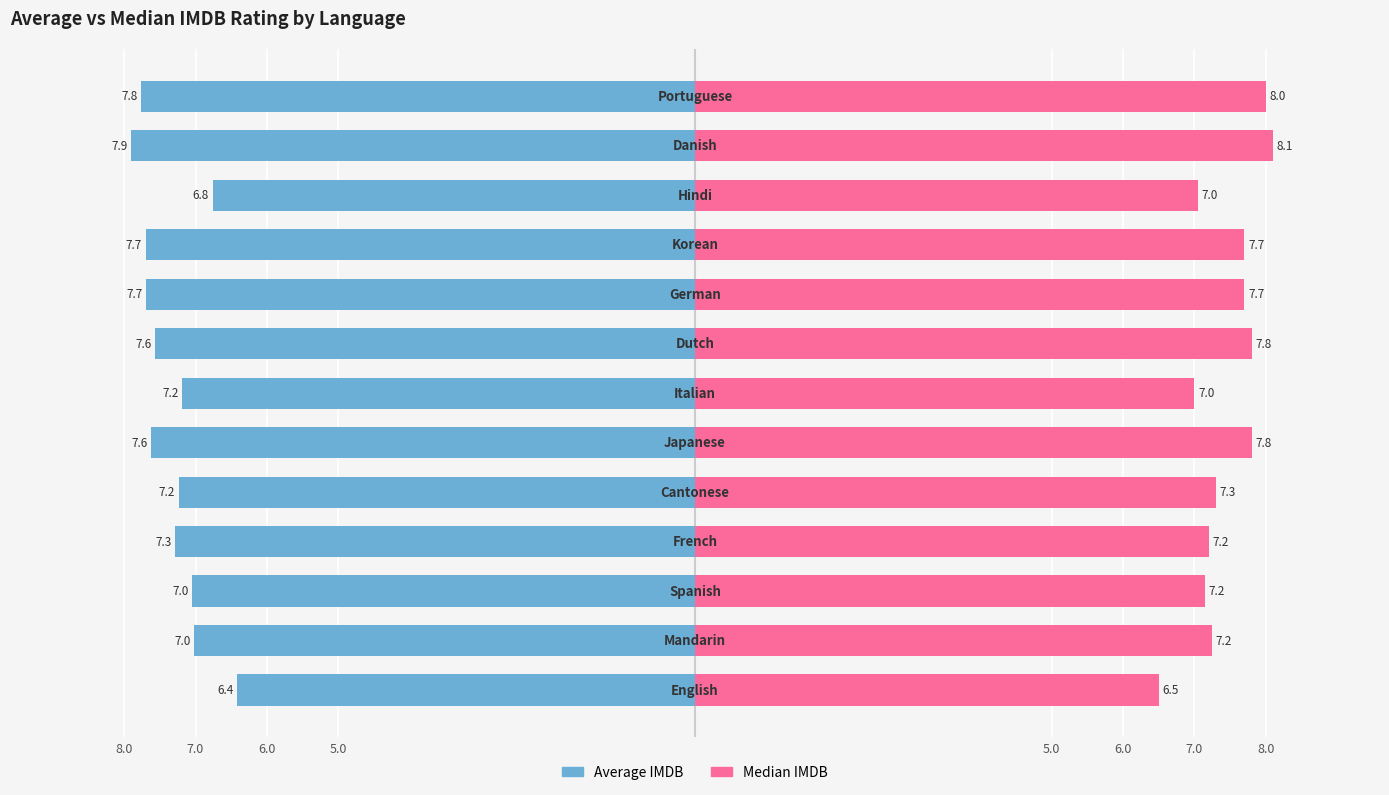

What is the difference between the maximum and minimum values in the Median_imdb series?

1.6